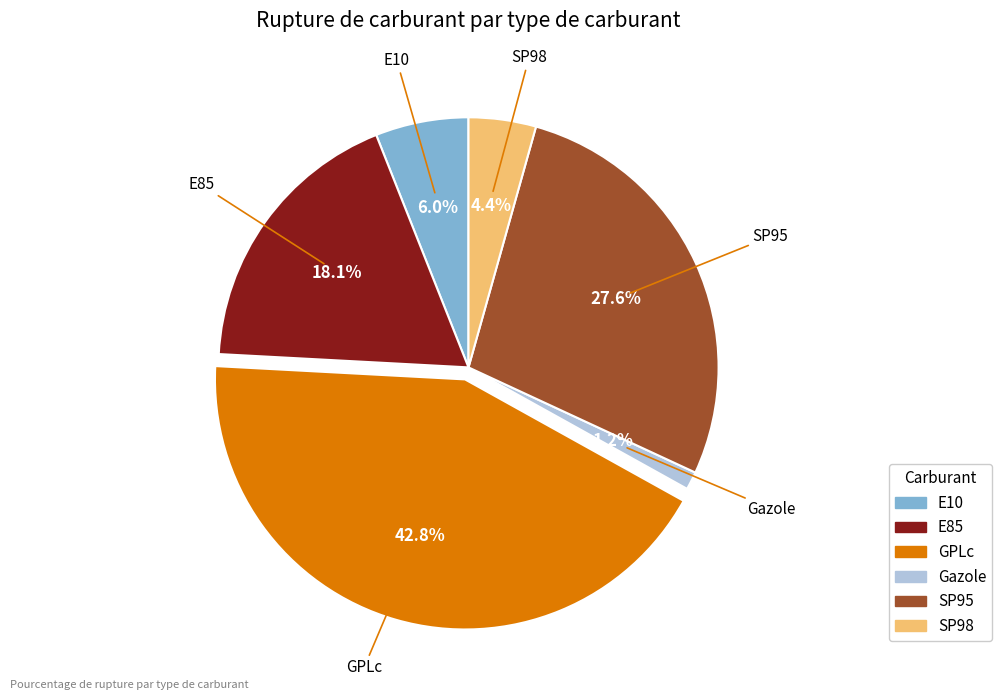

How many slices are in this pie chart?

6